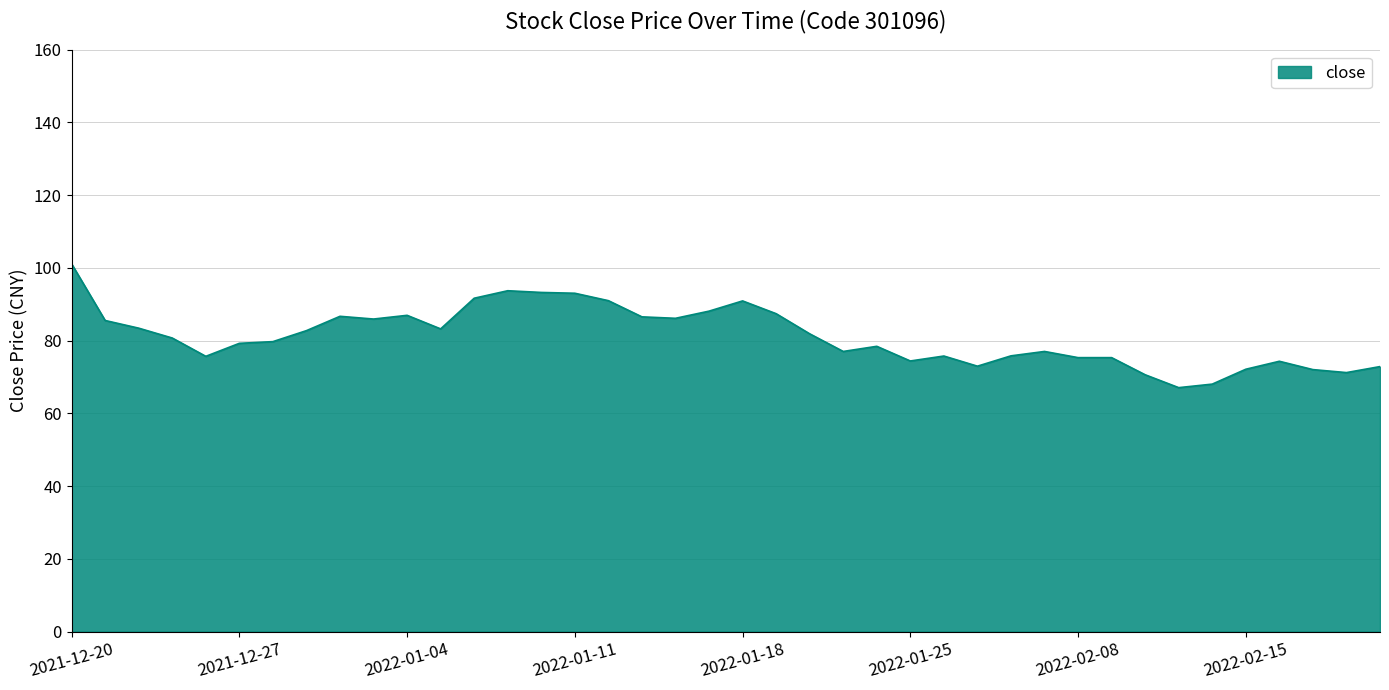

What is the maximum value shown in the chart?

101.1